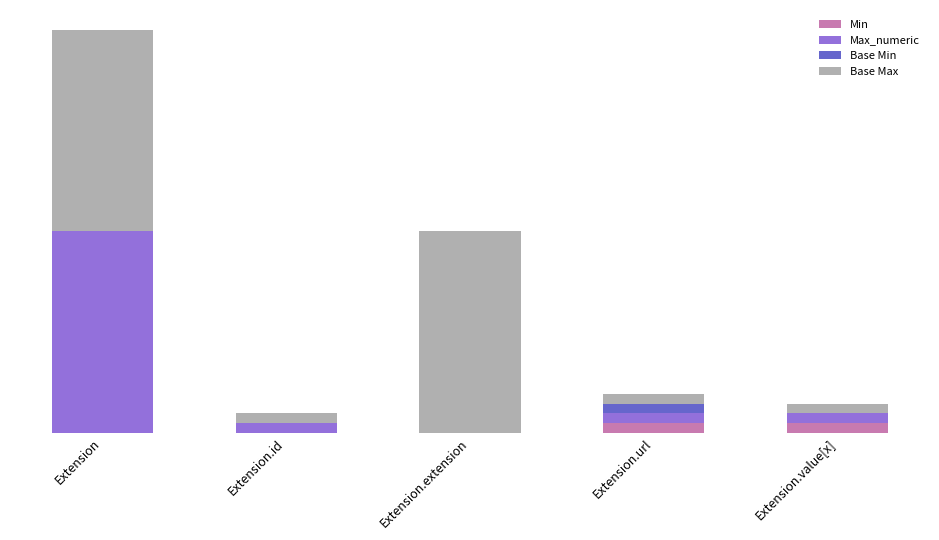

What are all the series names shown in the legend?

Min, Max_numeric, Base Min, Base Max